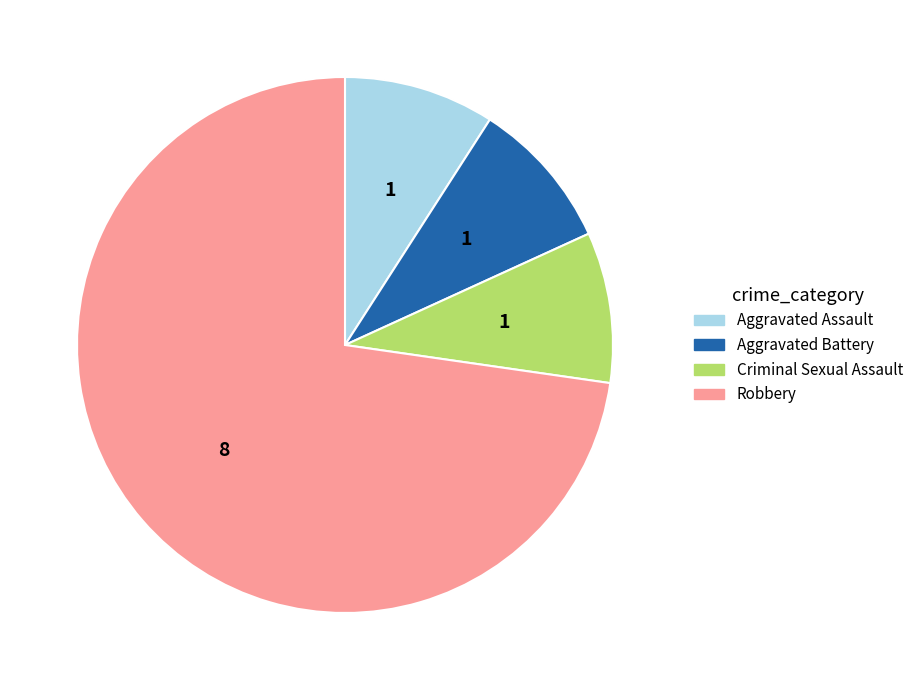

Is it true that Robbery is 61% of the pie?

False